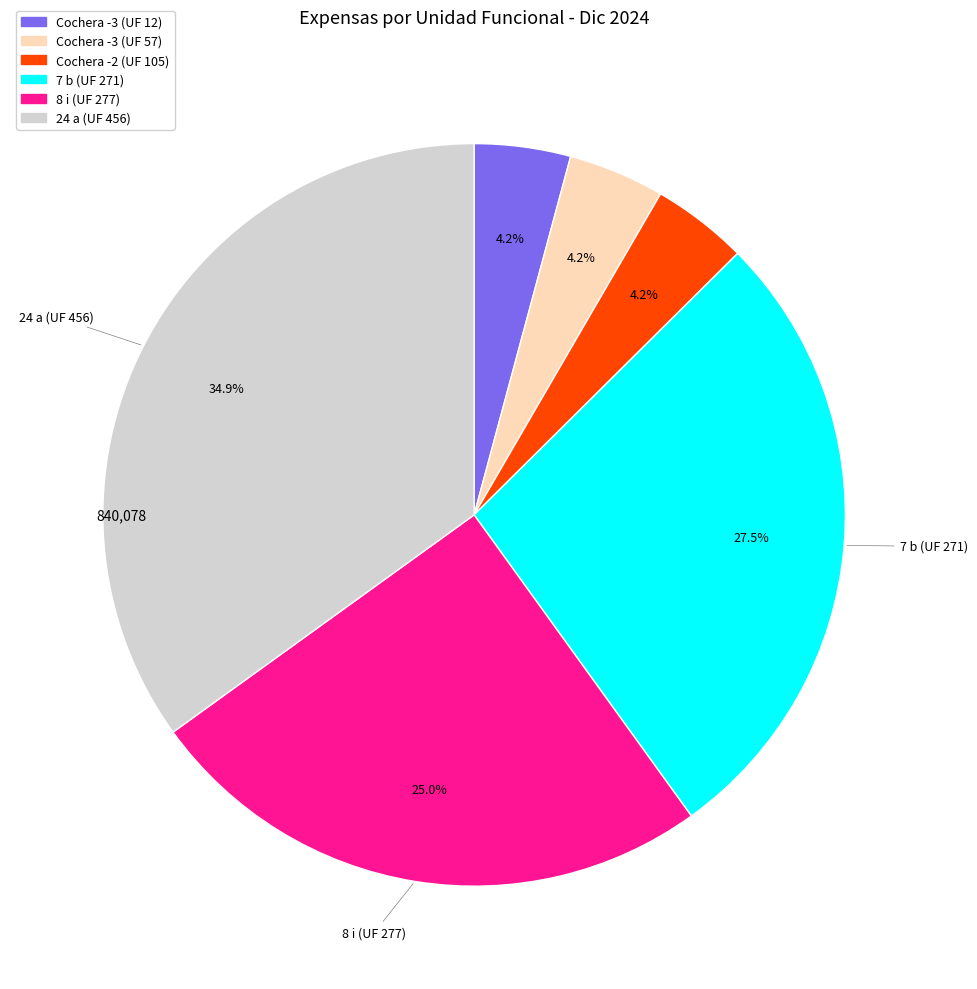

Between 24 a (UF 456) and Cochera -3 (UF 12), which is larger?

24 a (UF 456)